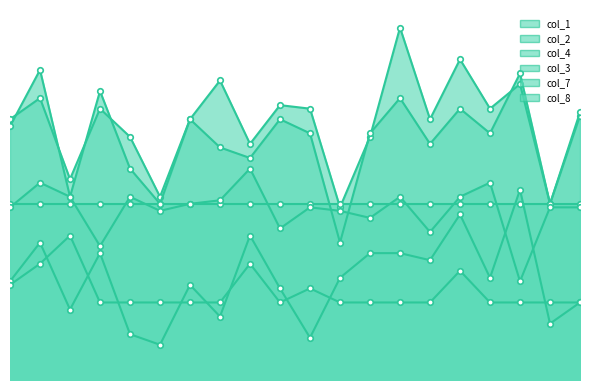

At how many categories does at least one series exceed 0?

20